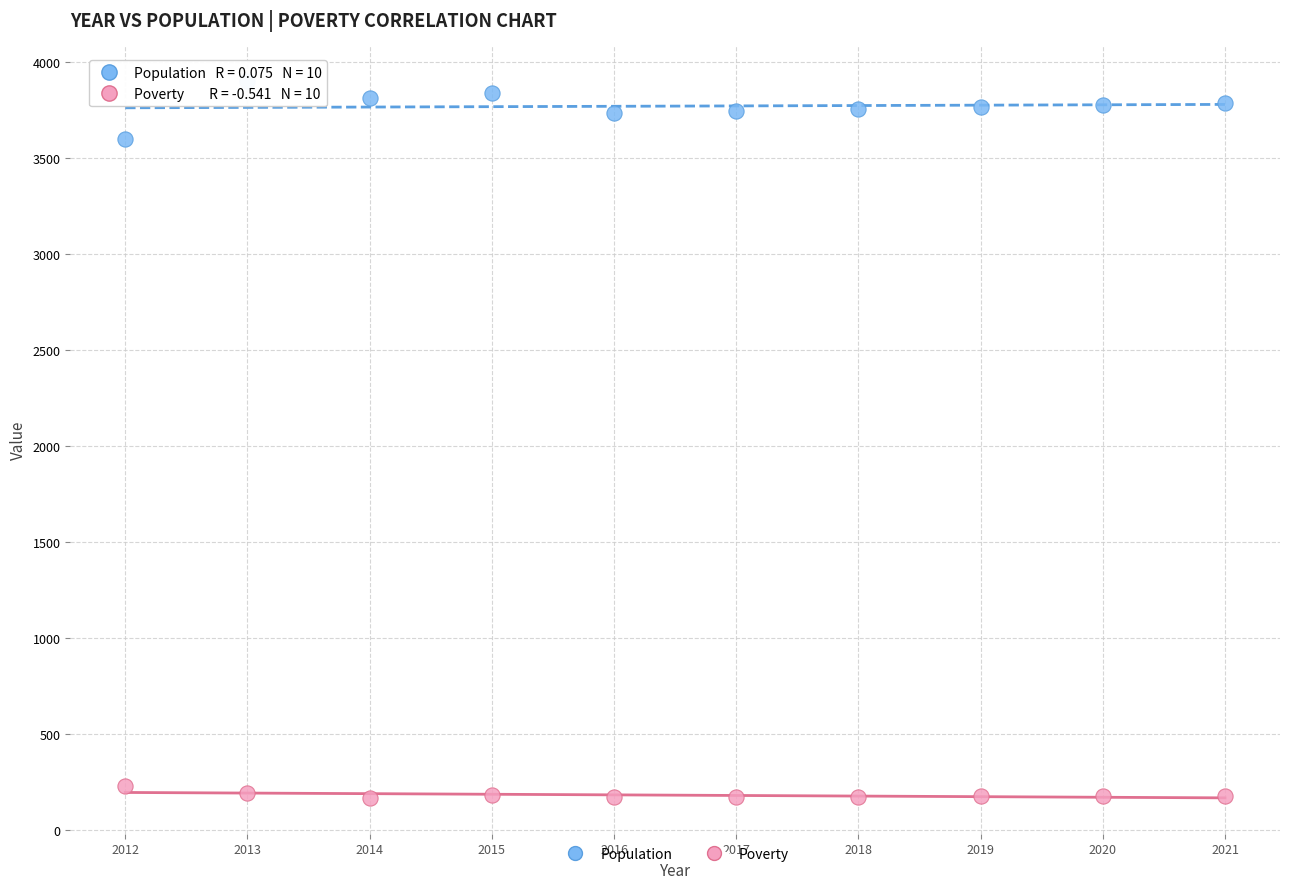

Across all data points, what is the range of X values (max minus min)?

9